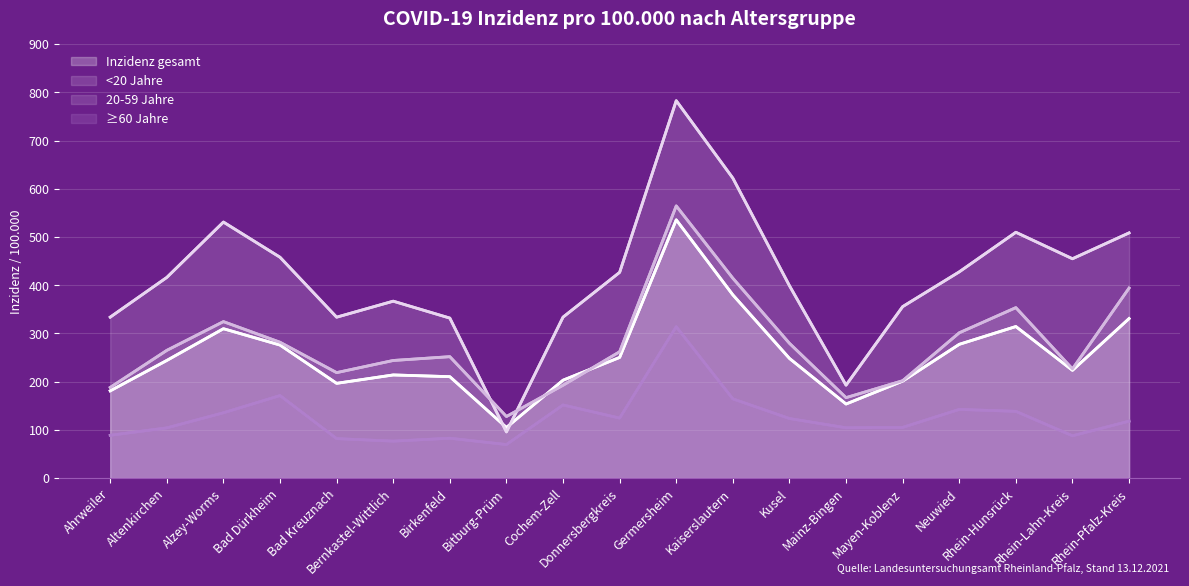

Where does the <20 Jahre series first go above 416?

Altenkirchen